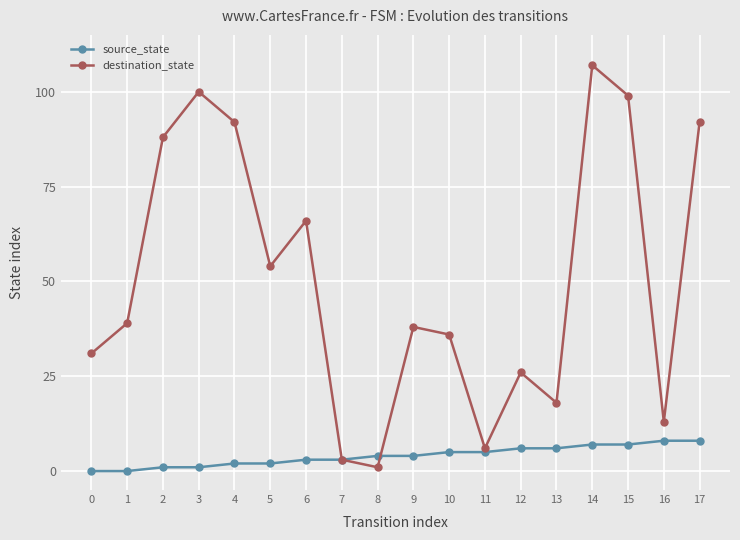

Which series changed the most between 8 and 15?

destination_state